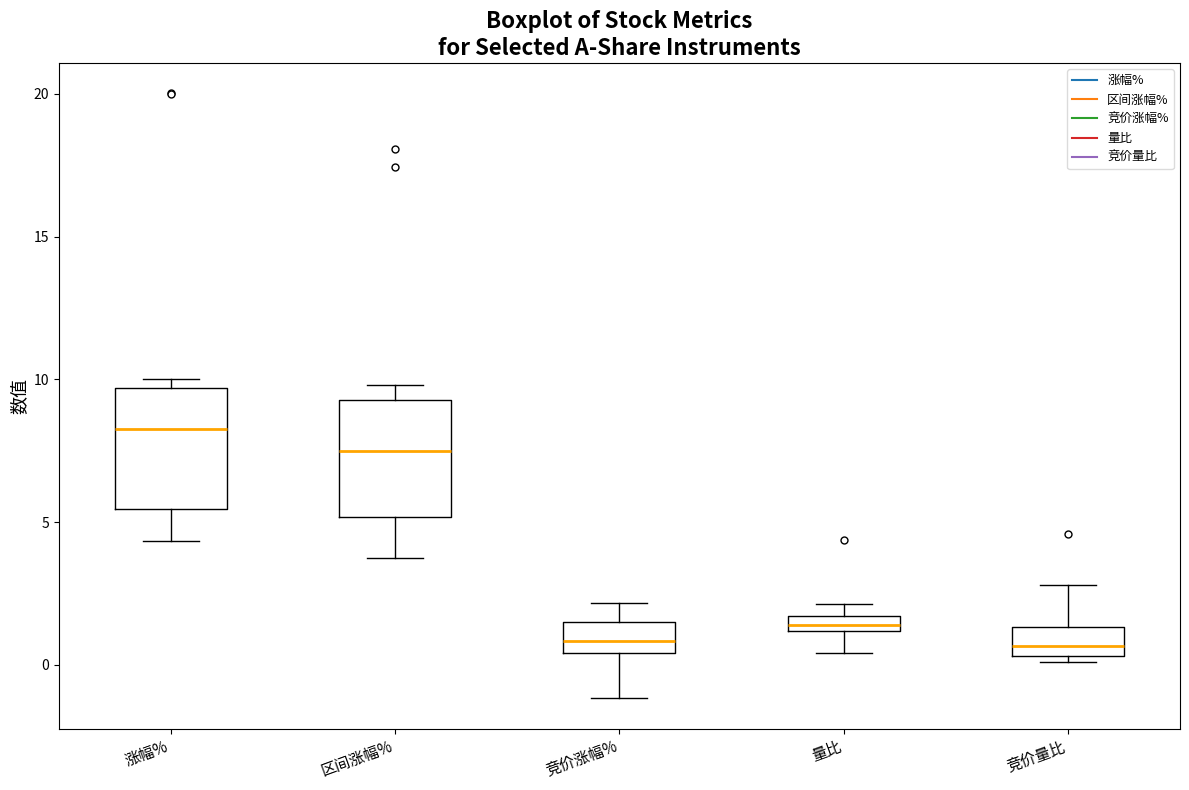

Where is the lower edge of the box for 涨幅% on the y-axis? The values are not printed on the chart, so give them approximately, as read against the axis.

5.5